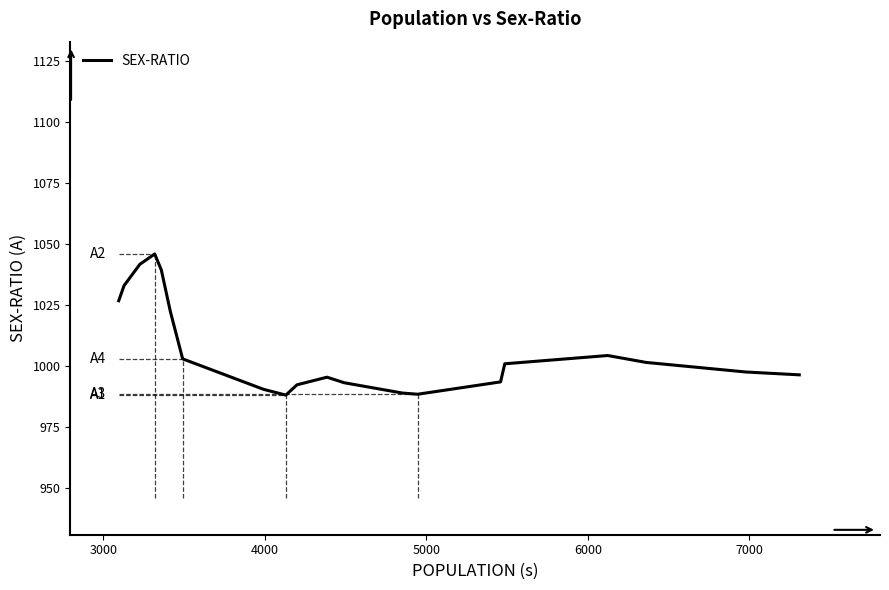

Does the chart display data point markers on the line(s)?

No